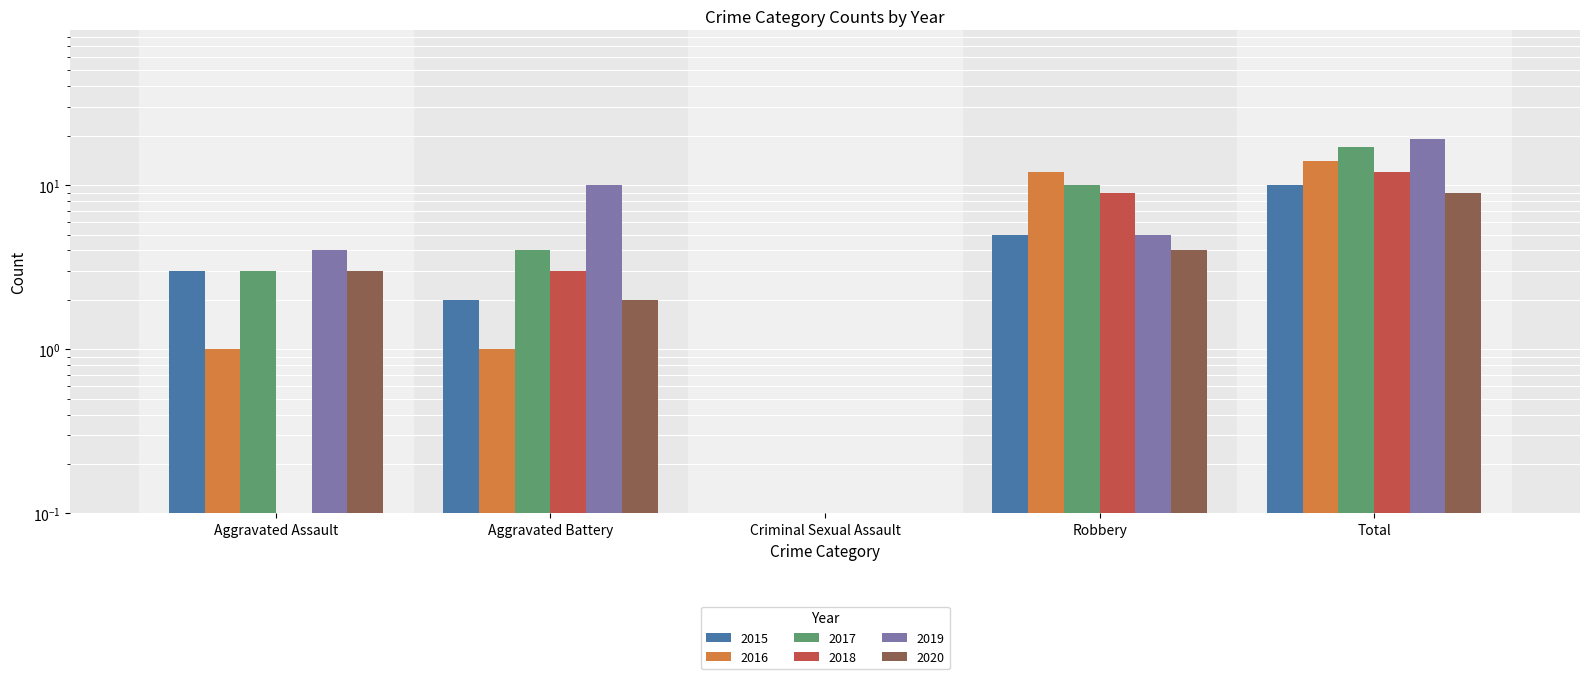

The 2017 series shows 0.0 at Criminal Sexual Assault. True or false?

True